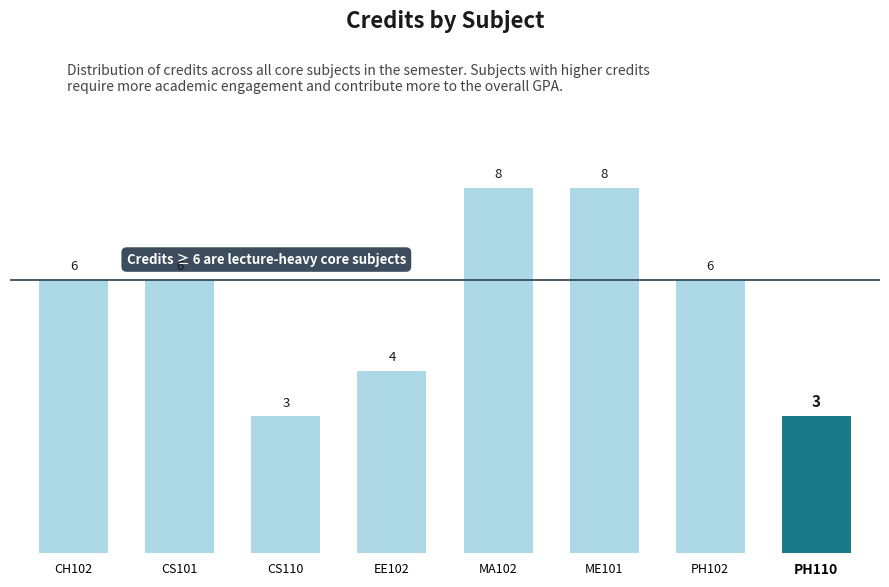

Does the chart contain any negative values?

No